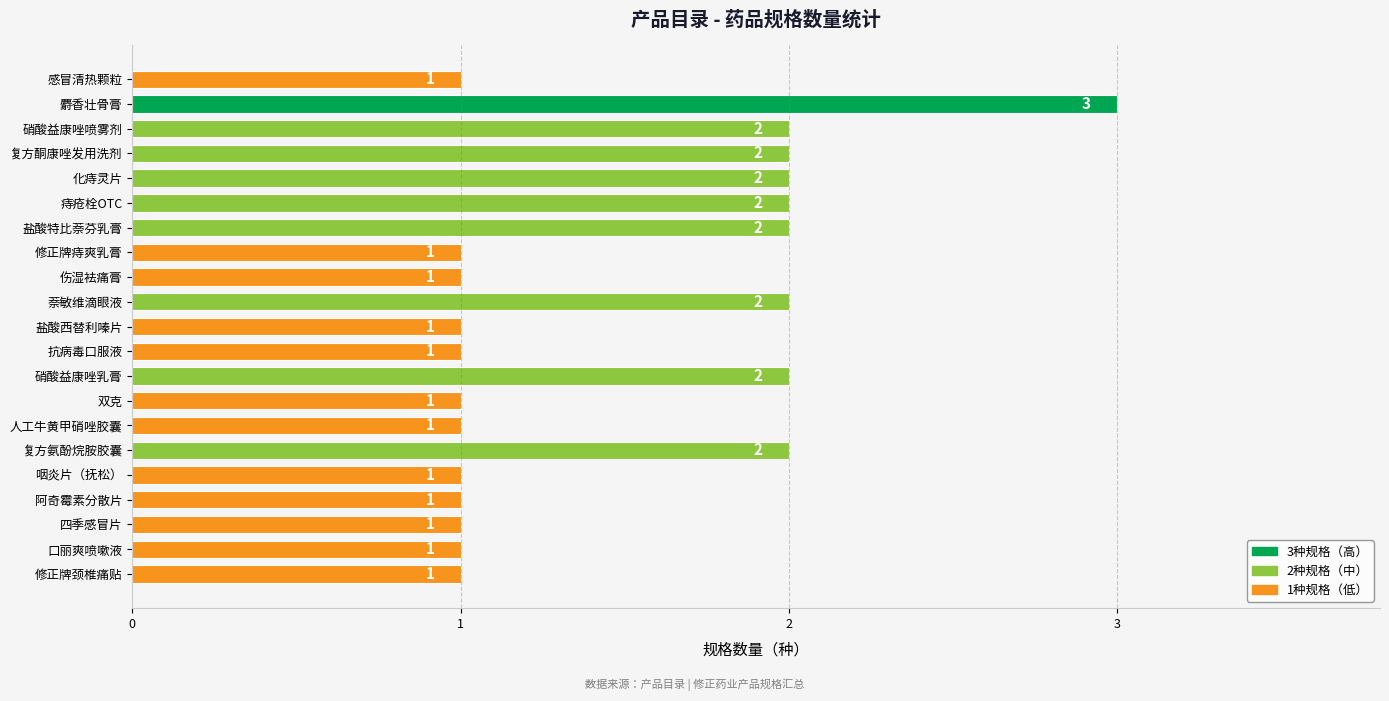

How many series are shown in this chart?

1